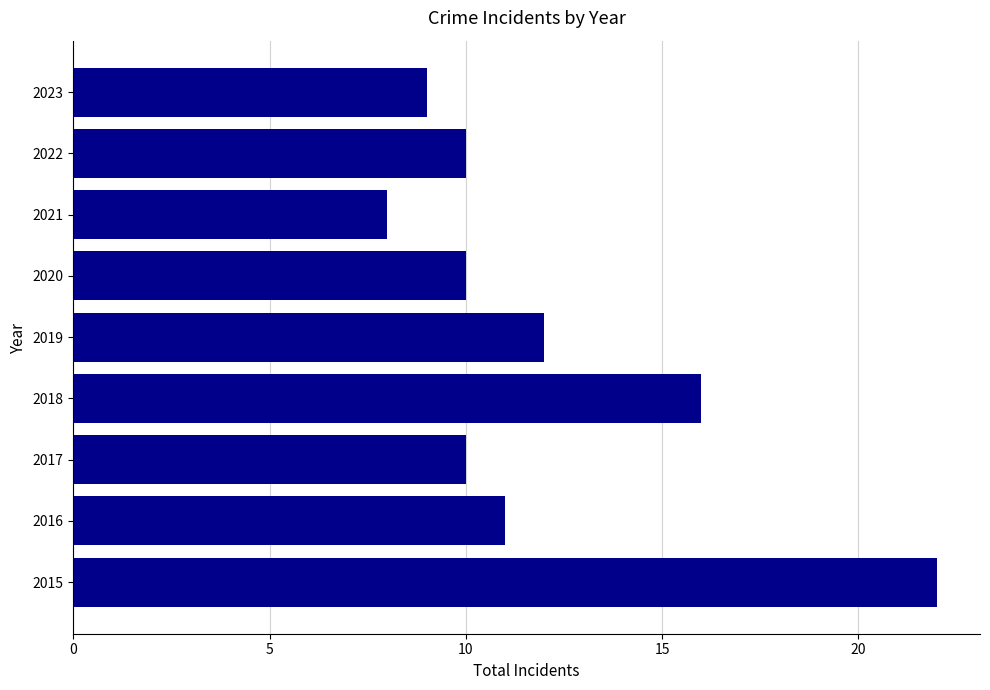

How many bars are there in total?

9